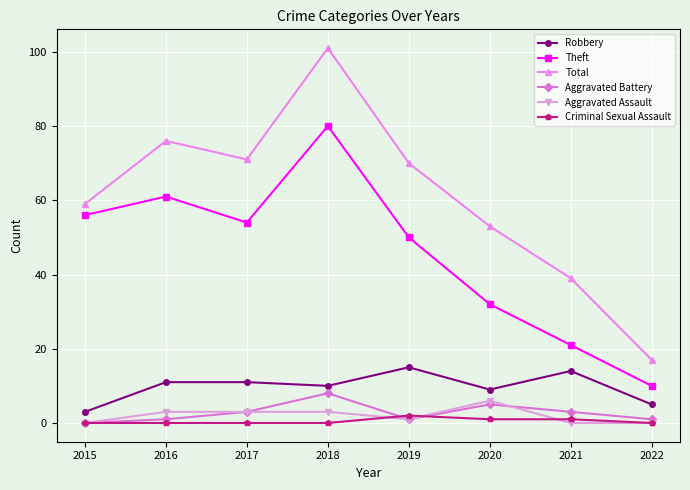

The Total series shows 71 at 2017. True or false?

True